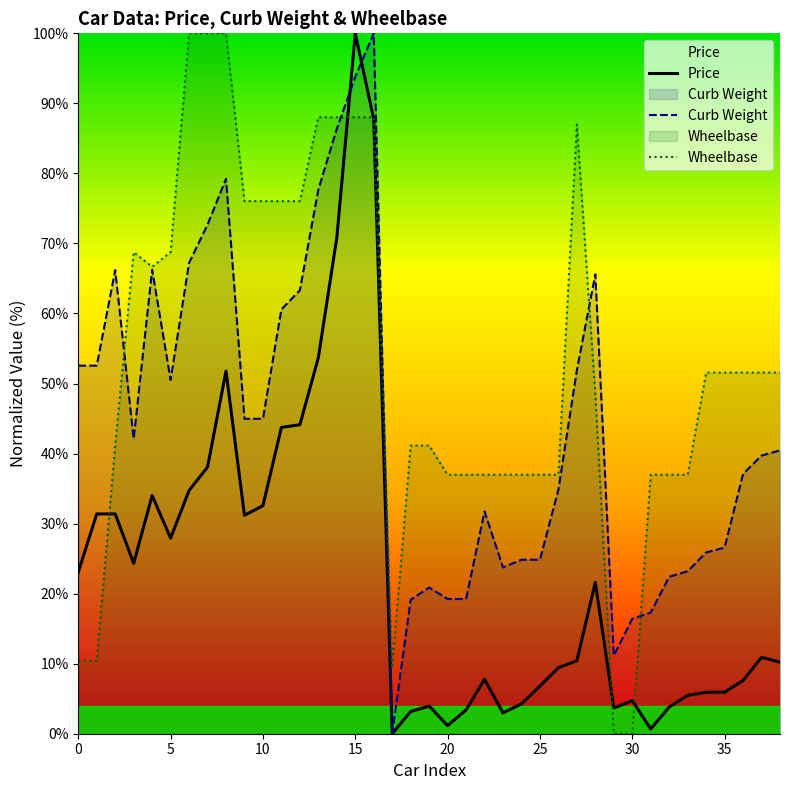

The Price series shows 4.3 at 24. True or false?

True